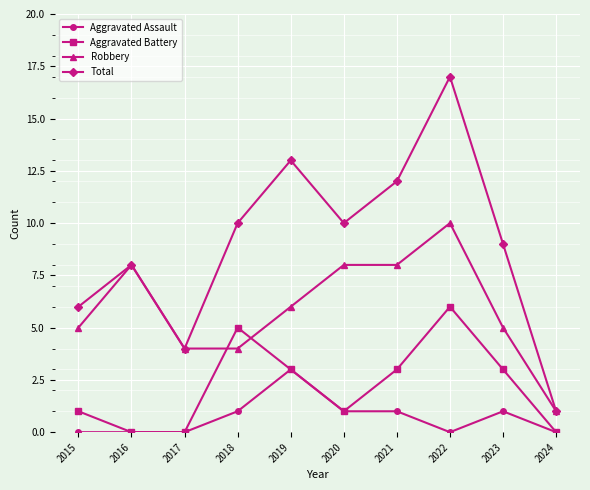

True or false: Aggravated Assault has more than 1 points higher than both neighbors.

True